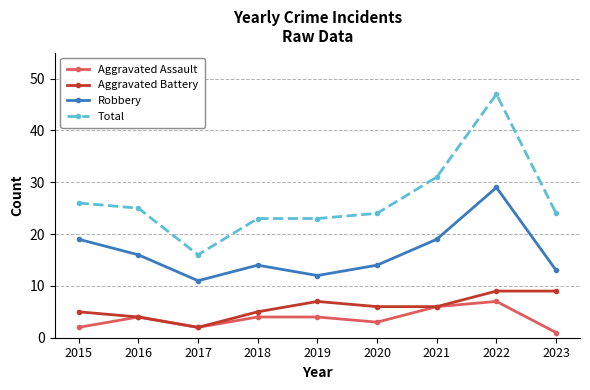

Between 2016 and 2017, which series saw the biggest shift?

Total